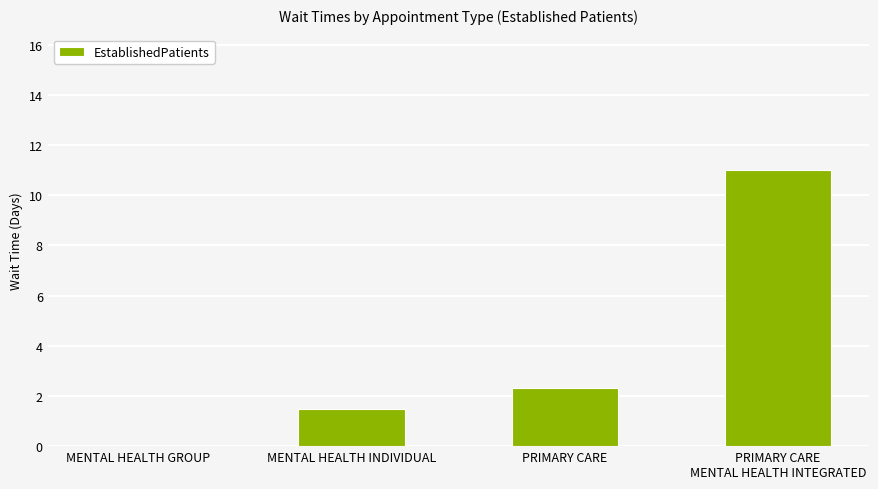

Which has a higher value, MENTAL HEALTH INDIVIDUAL or PRIMARY CARE
MENTAL HEALTH INTEGRATED?

PRIMARY CARE
MENTAL HEALTH INTEGRATED